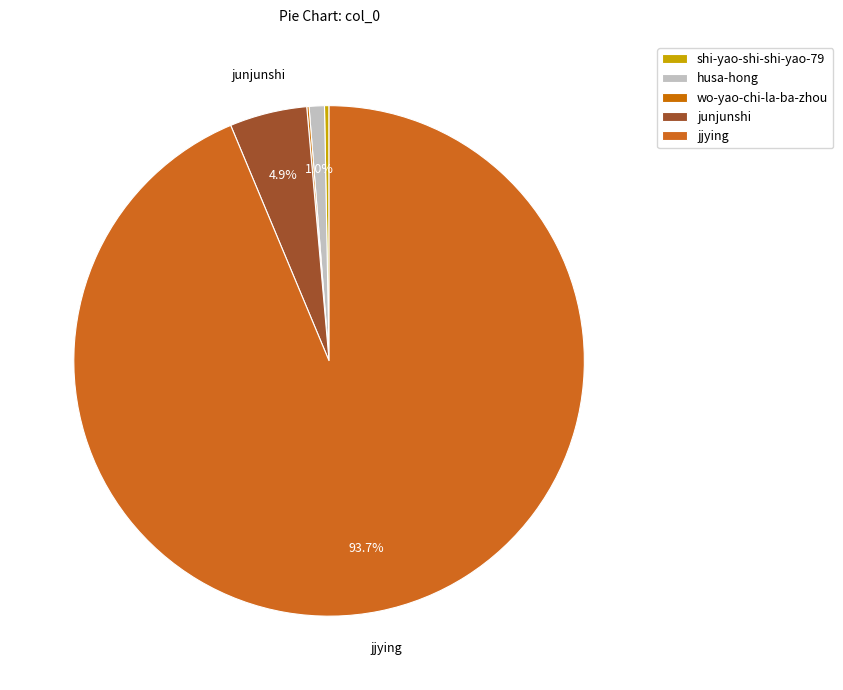

To the nearest percent, what percentage of the pie is junjunshi?

5%